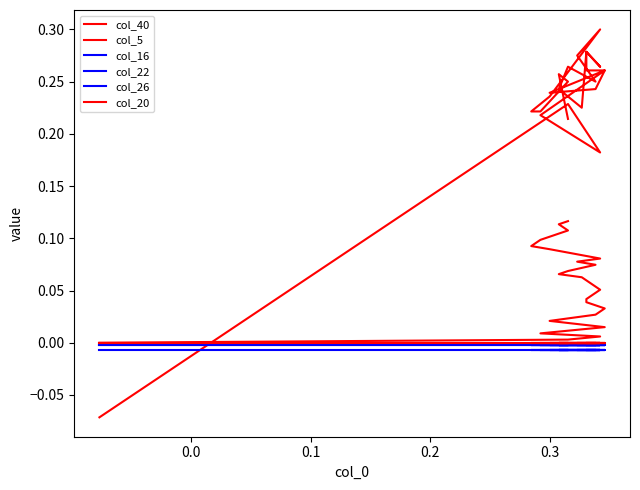

Which series has the widest spread of values?

col_5